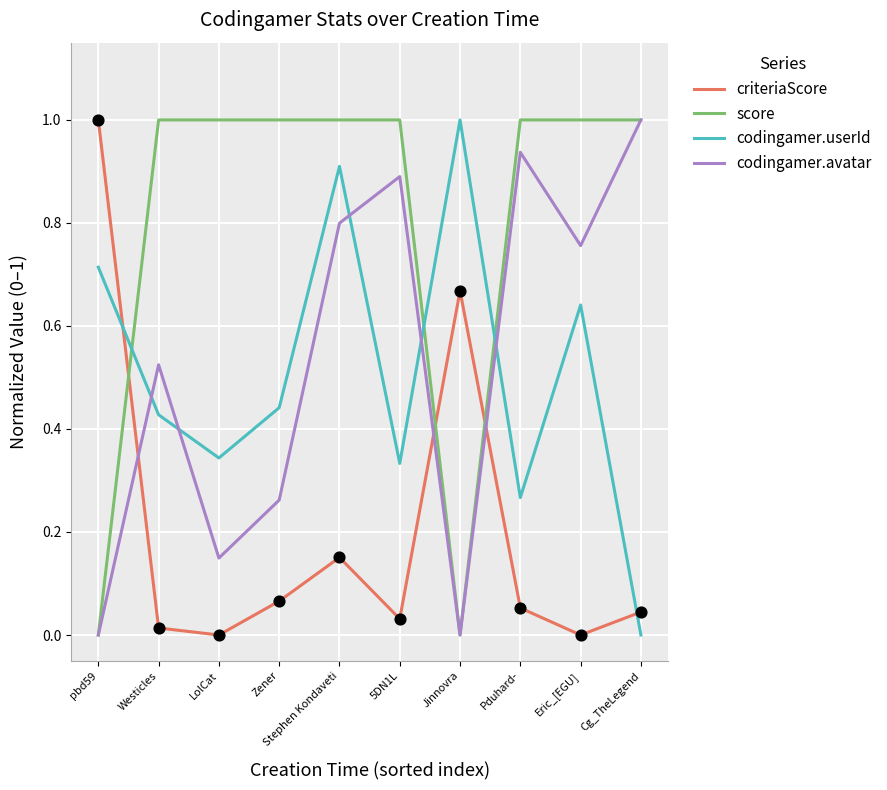

At how many categories does at least one series exceed 0?

10